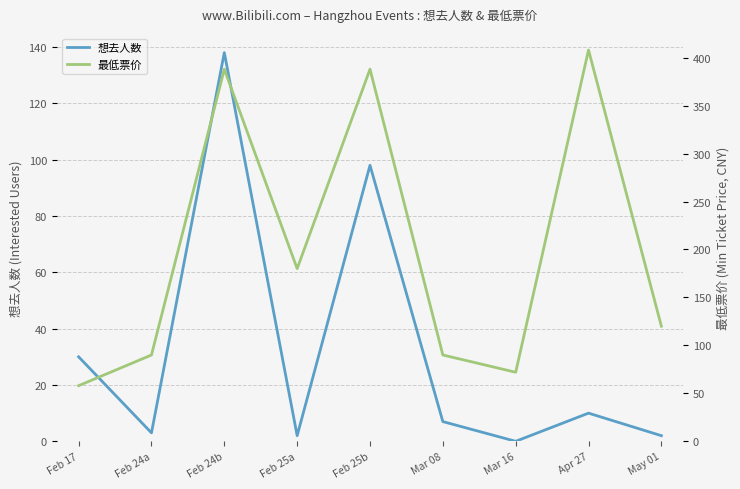

How many values in the 想去人数 series are below 7?

4